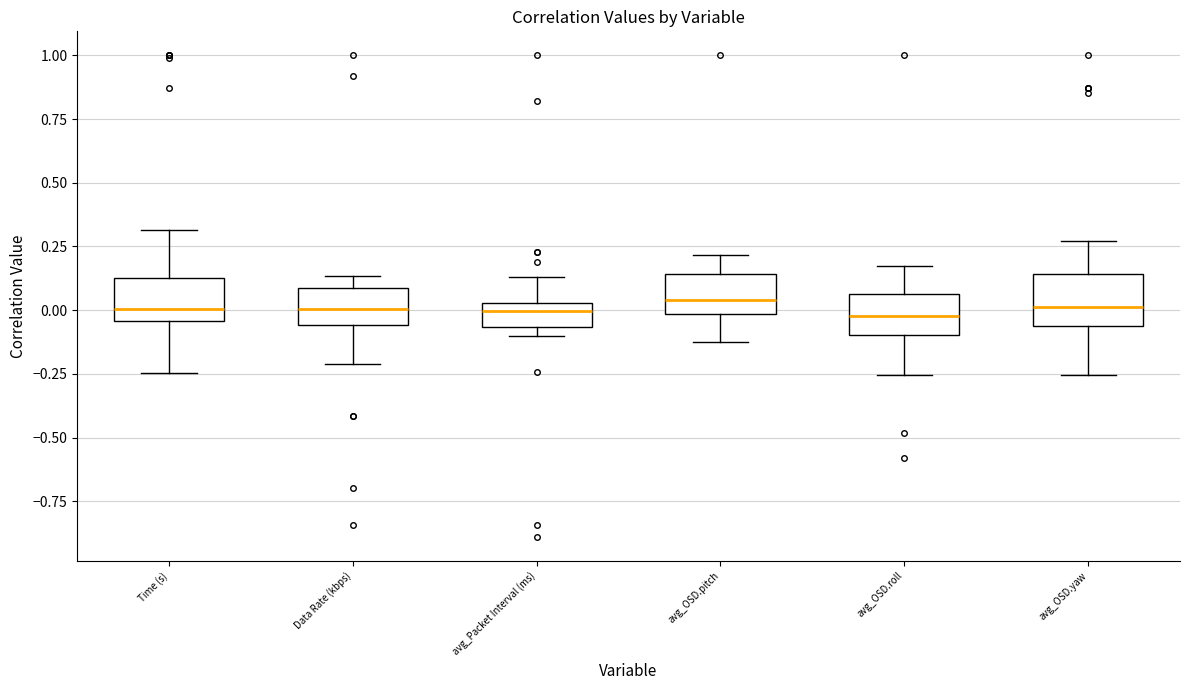

Reading left to right, transcribe this box plot: for each box, give where its median line is, the range the box spans, and where its two whiskers end, as read against the y-axis. The values are not printed on the chart, so give them approximately, as read against the axis.

Time (s): median 0.00, box -0.05 to 0.15, whiskers -0.25 to 0.30
Data Rate (kbps): median 0.00, box -0.05 to 0.10, whiskers -0.20 to 0.15
avg_Packet Interval (ms): median 0.00, box -0.05 to 0.05, whiskers -0.10 to 0.15
avg_OSD.pitch: median 0.05, box 0.00 to 0.15, whiskers -0.15 to 0.20
avg_OSD.roll: median 0.00, box -0.10 to 0.05, whiskers -0.25 to 0.15
avg_OSD.yaw: median 0.00, box -0.05 to 0.15, whiskers -0.25 to 0.25